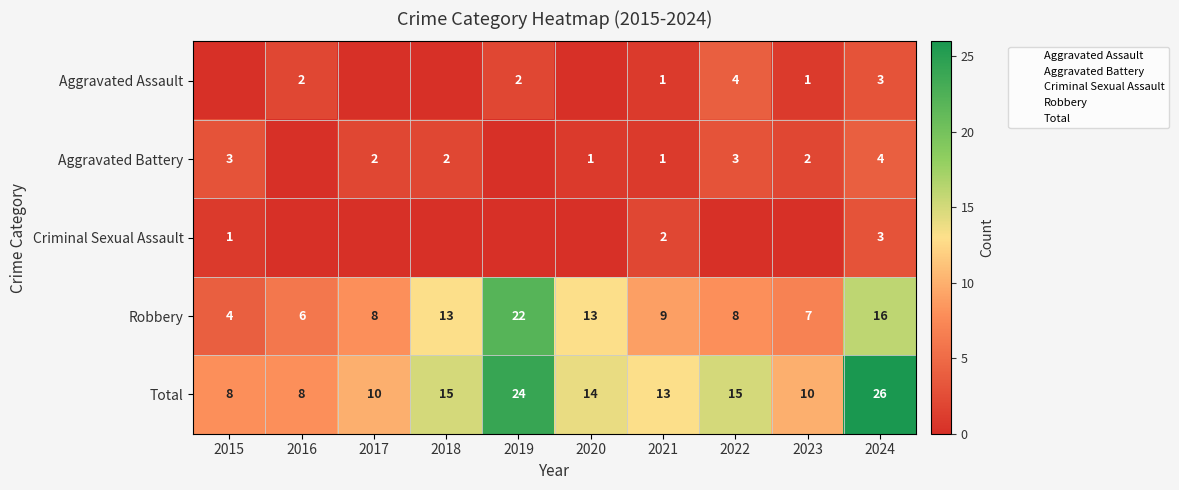

List the labels in order of Aggravated Assault value, smallest first.

2015, 2017, 2018, 2020, 2021, 2023, 2016, 2019, 2024, 2022